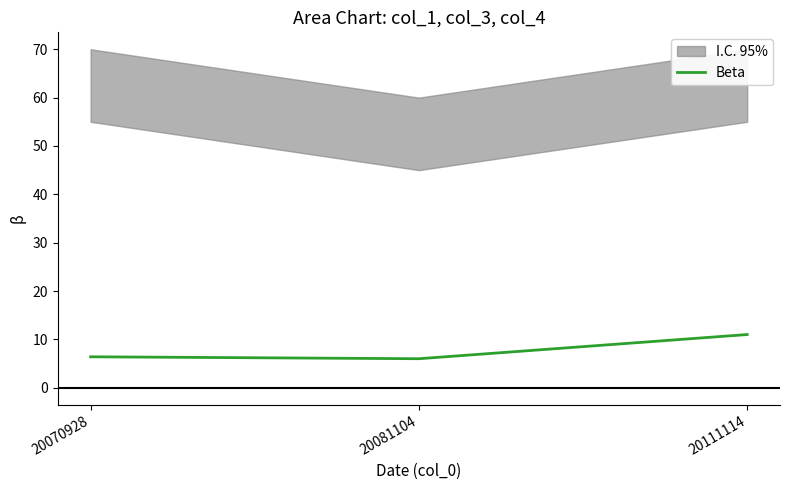

The chart shows a value of 6.4 at 20070928. True or false?

True